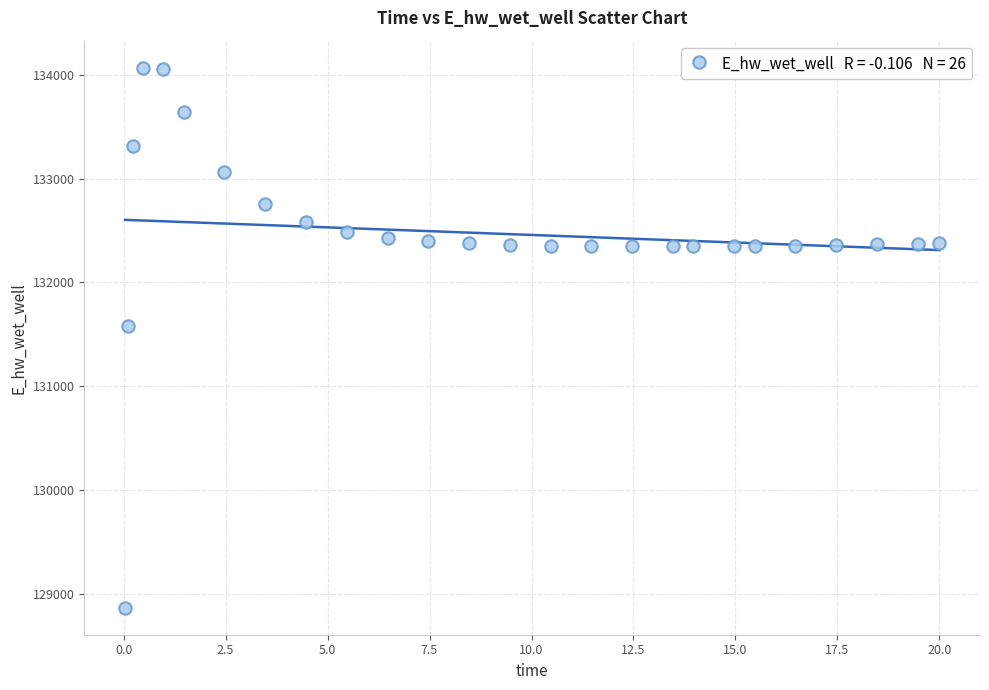

What is the range of Y values (max minus min)?

5207.9